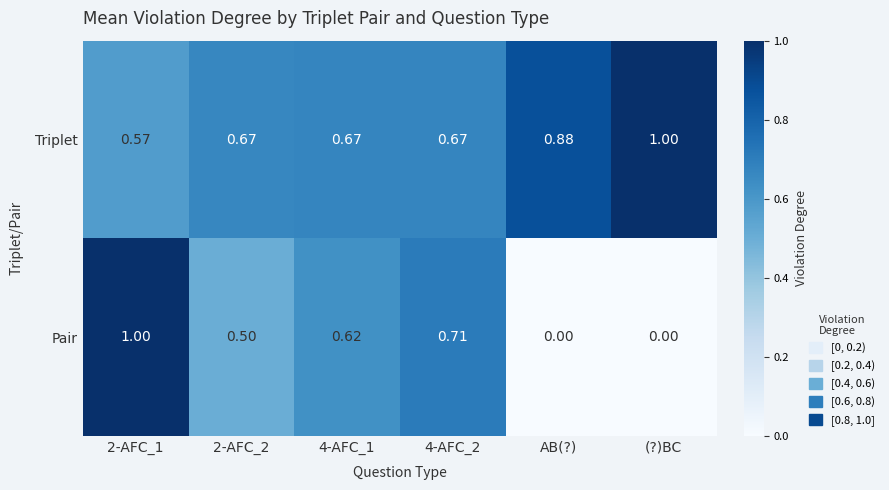

Which series has the largest total across all categories?

Triplet